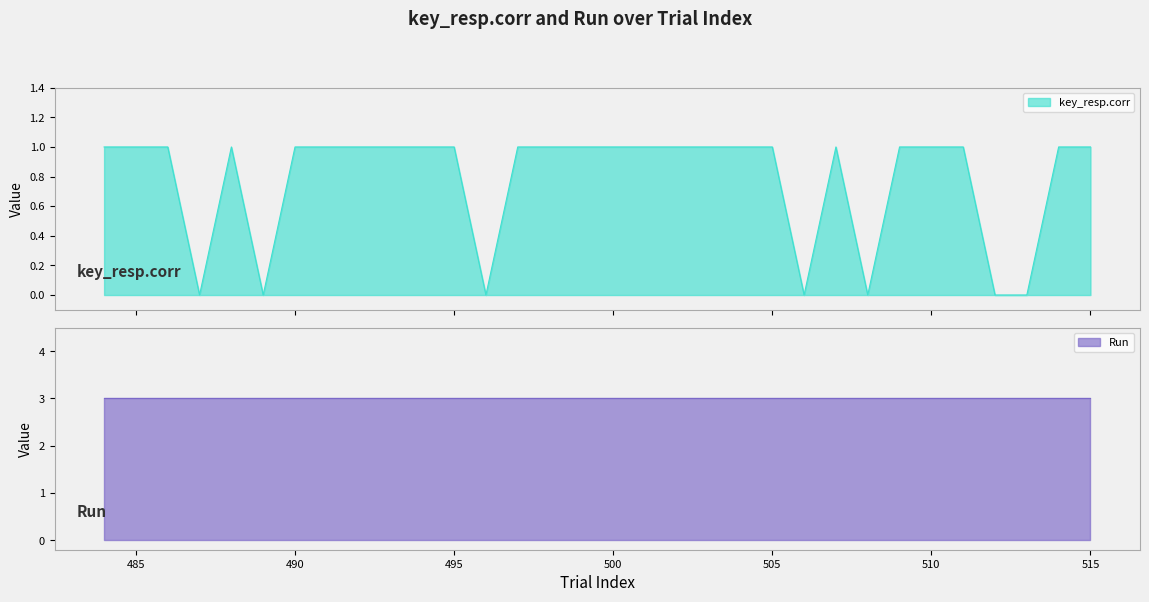

The chart shows a value of 2 at 504. True or false?

False